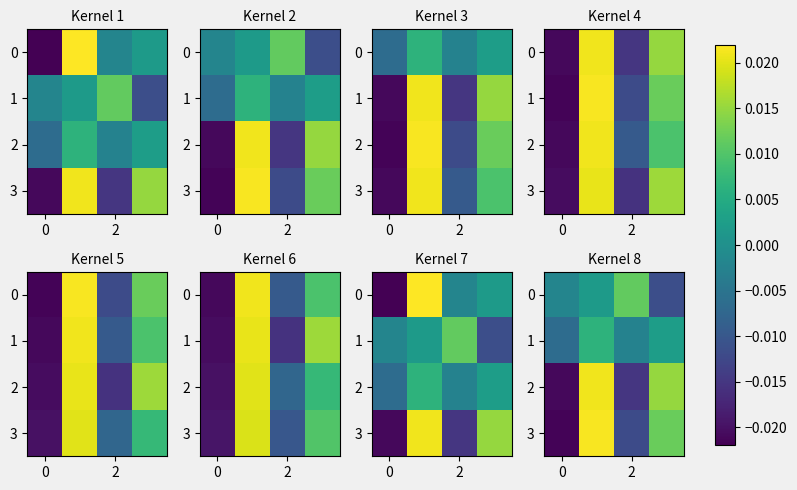

How many 2 values are between 0 and 1?

2